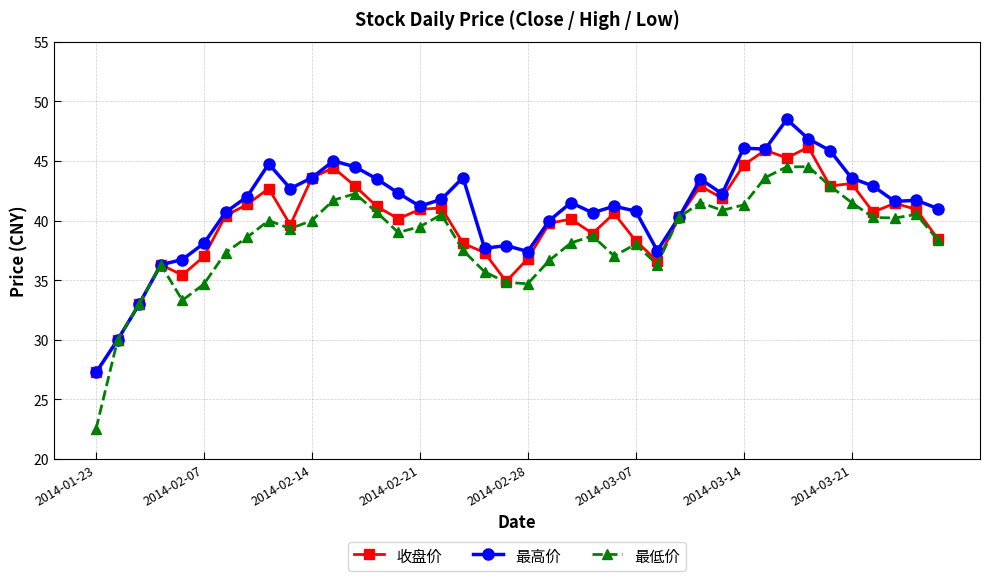

Which series has the largest range (max minus min)?

最低价